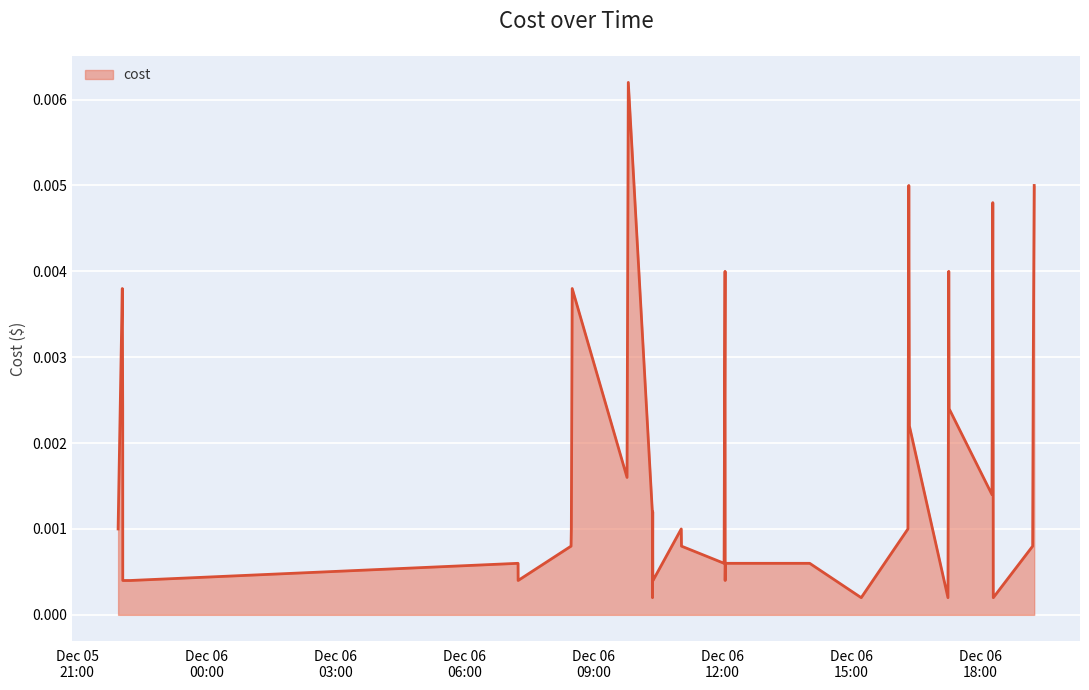

At which label is the value closest to 0?

2023-12-06 10:22:22